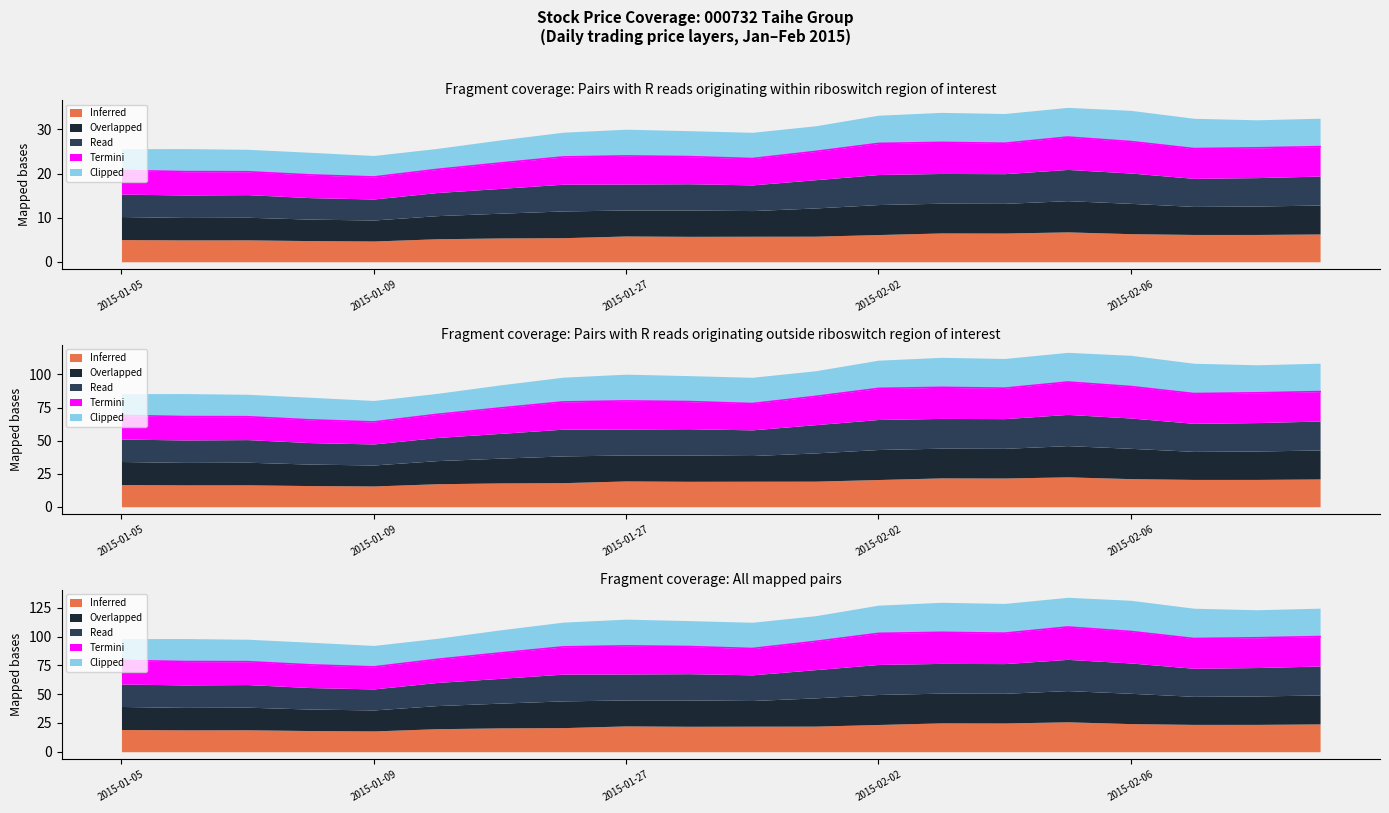

What is the total value across all series at 2015-02-03?

221.1